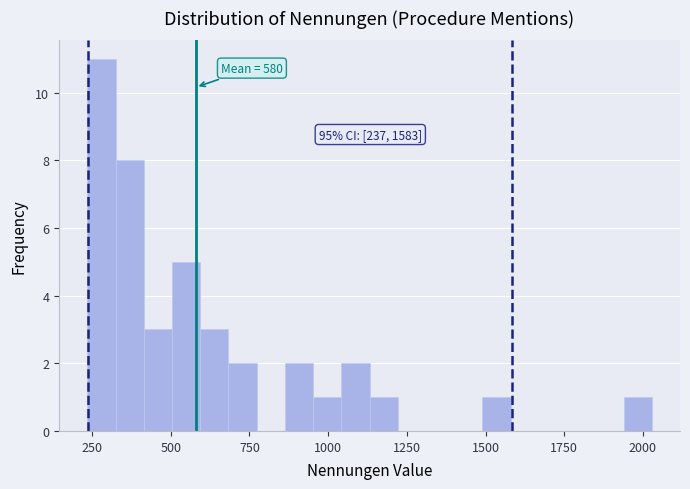

Around what value on the x-axis is the tallest bar? Give the approximate position of its centre, as read against the axis.

300